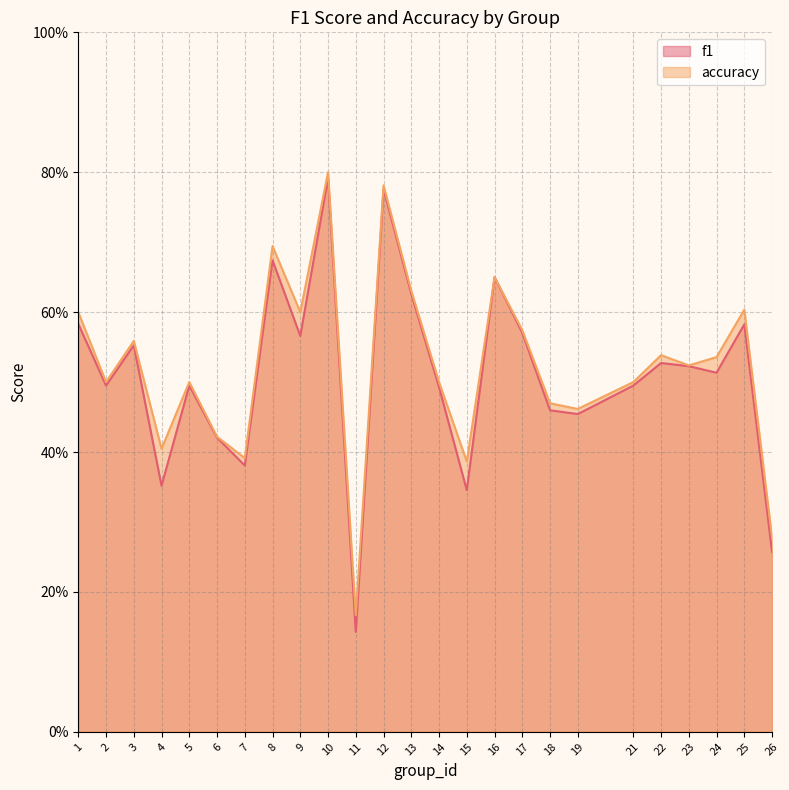

Is the value of accuracy at 19 greater than the value of f1 at 1?

No